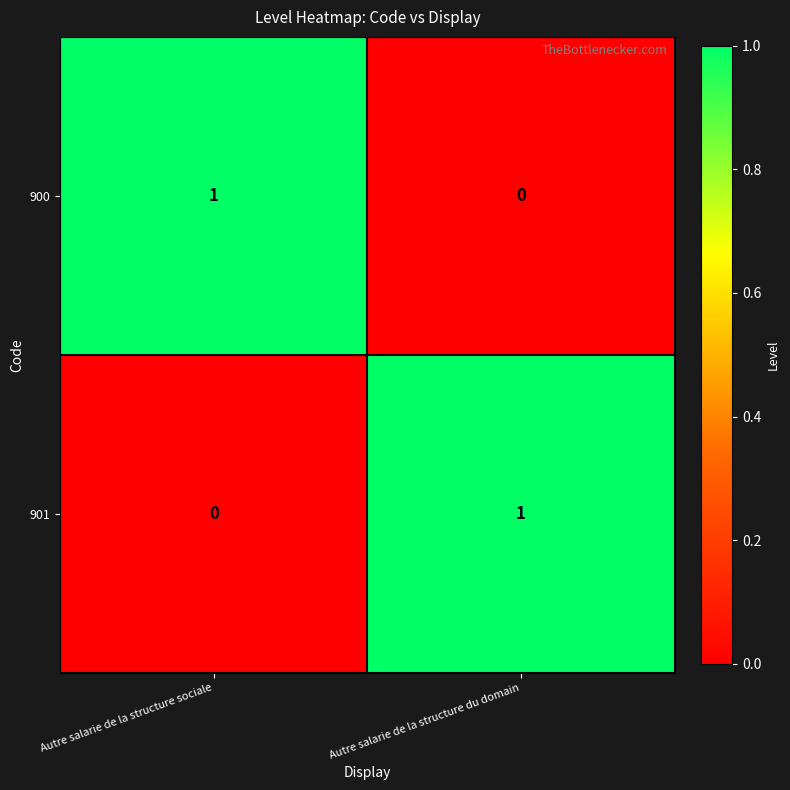

Reading left to right, extract all data points from this chart.

900: Autre salarie de la structure sociale=1	Autre salarie de la structure du domain=0
901: Autre salarie de la structure sociale=0	Autre salarie de la structure du domain=1